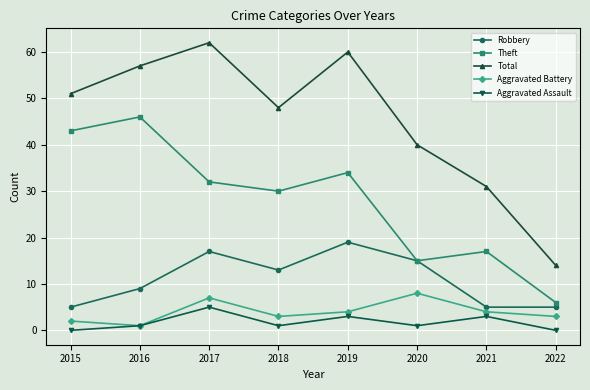

How many data points in Aggravated Battery are less than 4?

4